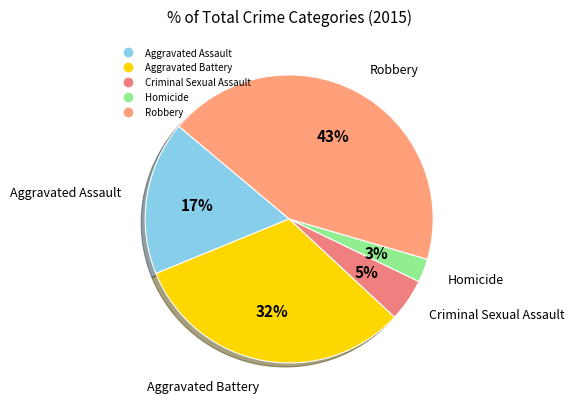

Which has a higher value, Homicide or Criminal Sexual Assault?

Criminal Sexual Assault